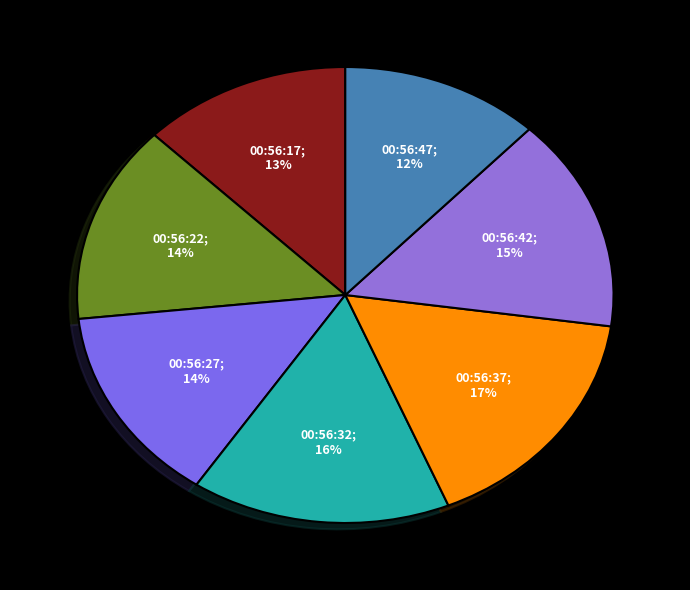

Does any single category account for the majority?

No